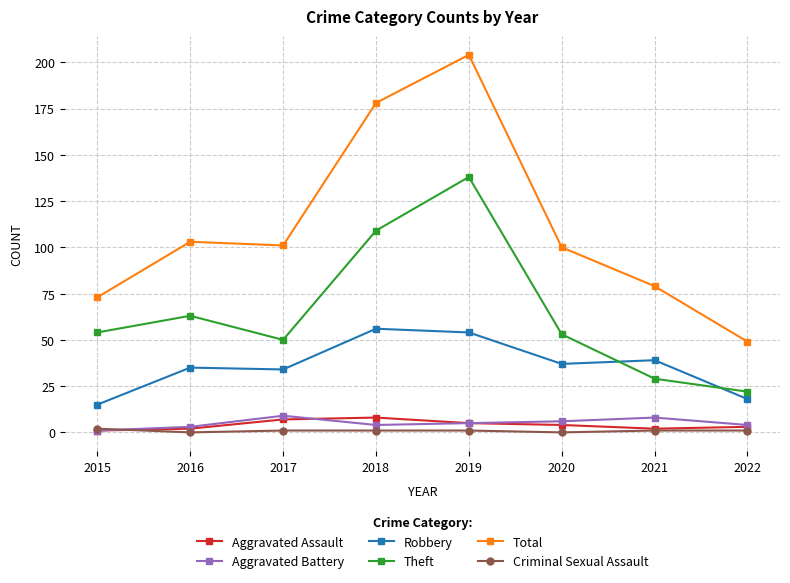

What is the value of the Aggravated Assault point at the 6th from the left?

4